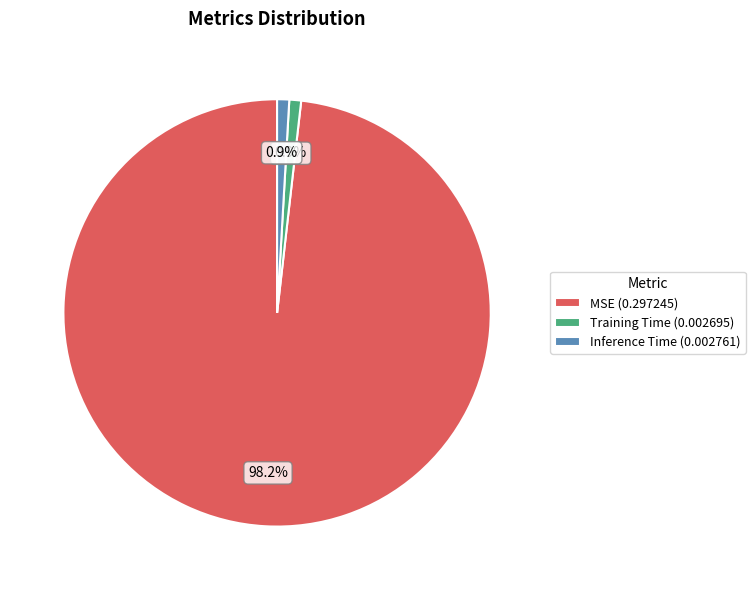

Is there a majority slice in this chart?

Yes